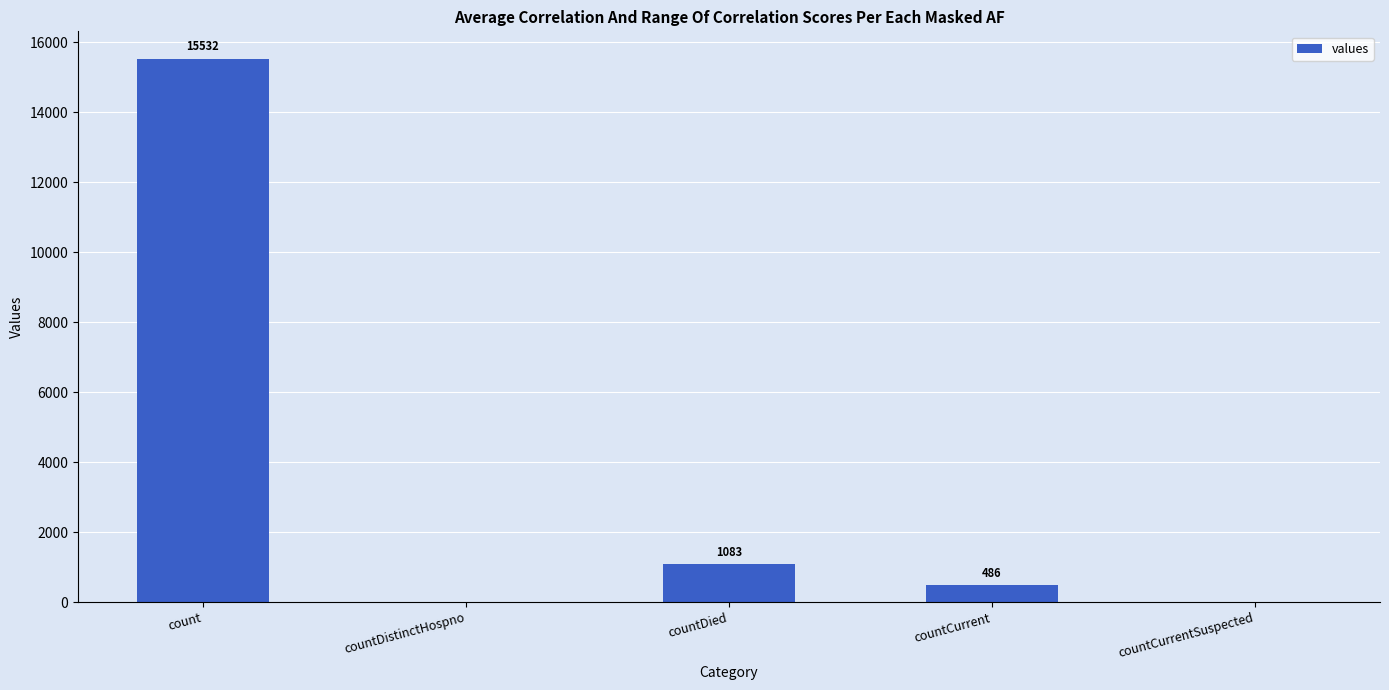

What is the sum of all values?

17101